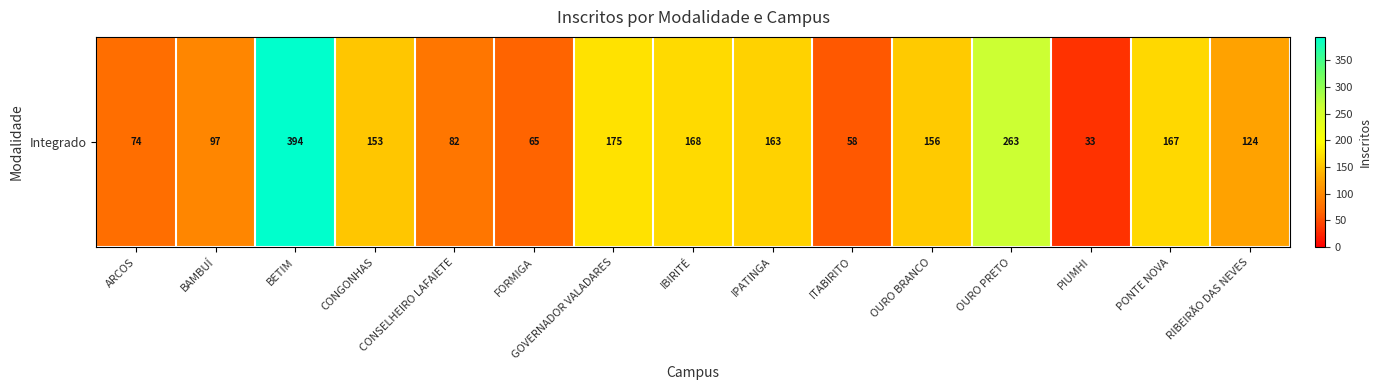

What is the sum of all values?

2172